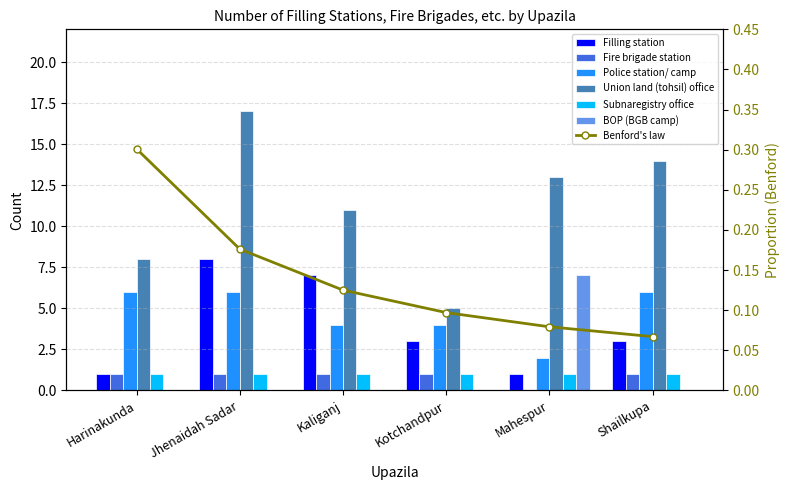

What is the value of the Police station/ camp bar at the 1st from the left?

6